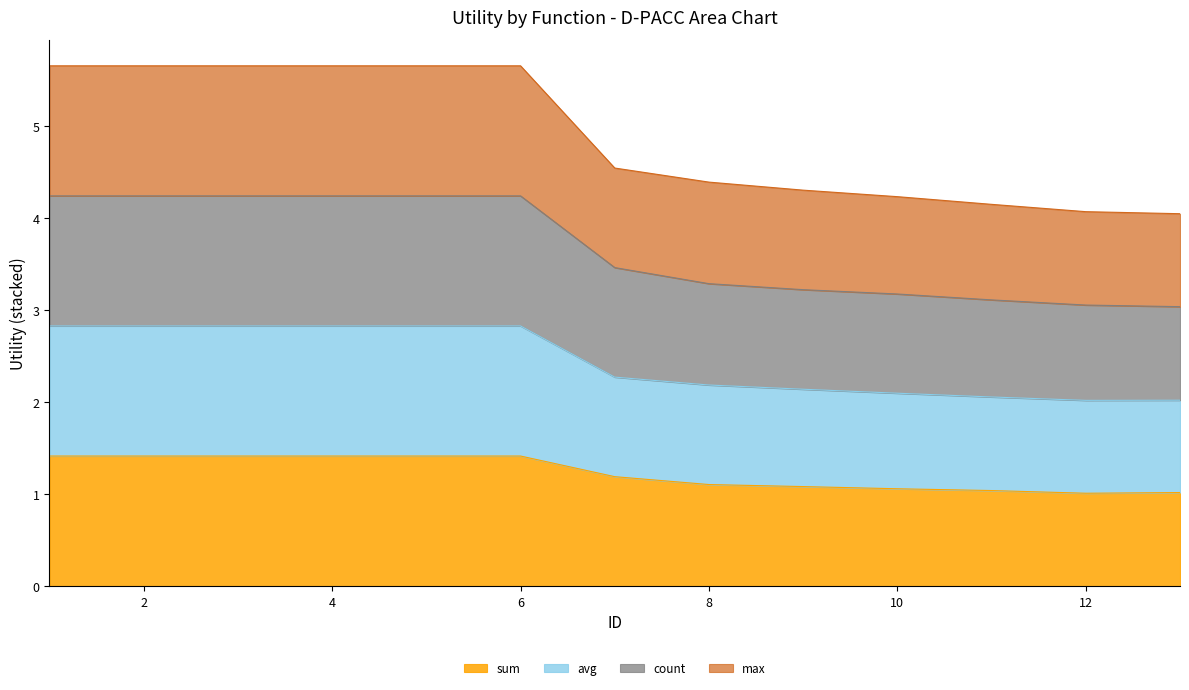

Which category has the lowest value across all series?

12